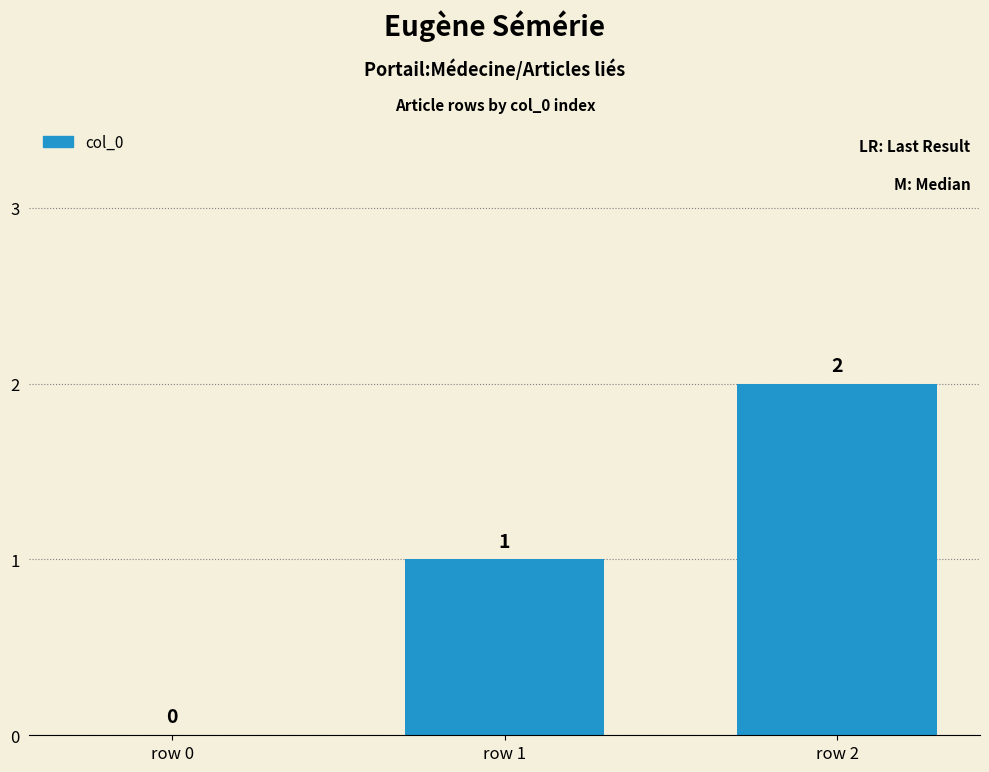

What is the sum of all values?

3